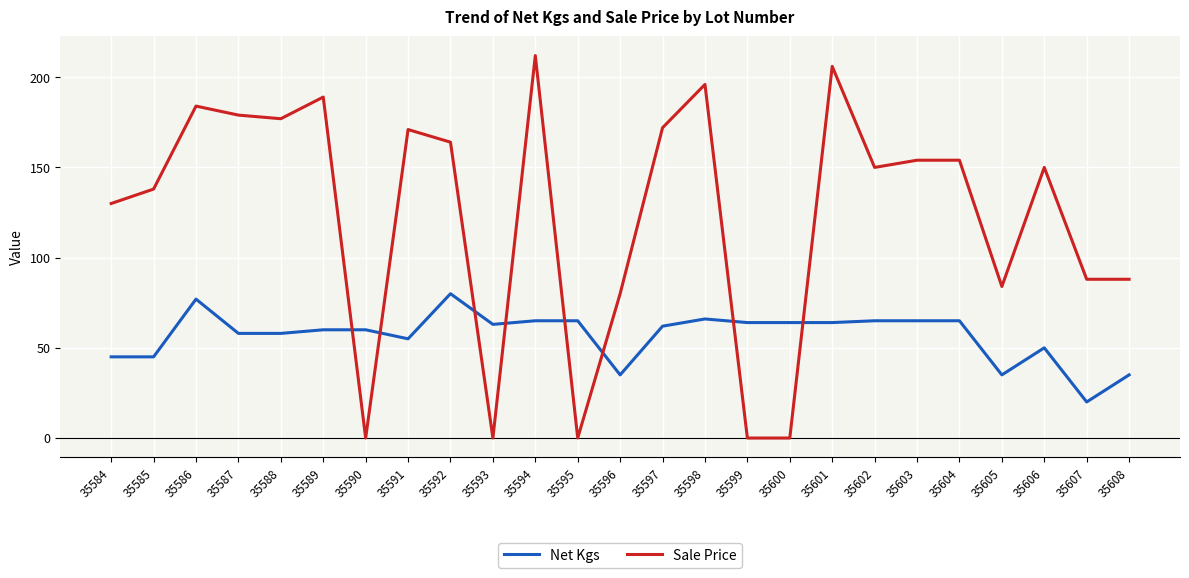

What is the difference between the second highest and minimum values in the Net Kgs series?

57